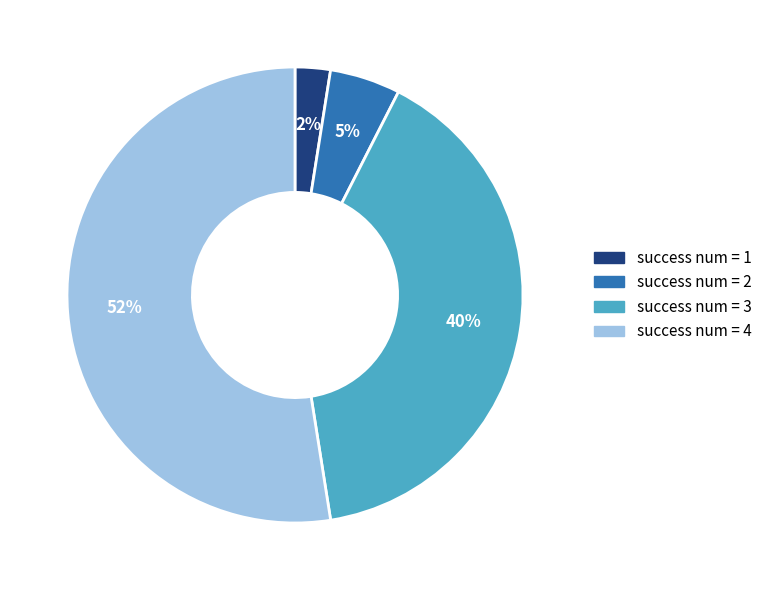

Is there a majority slice in this chart?

Yes